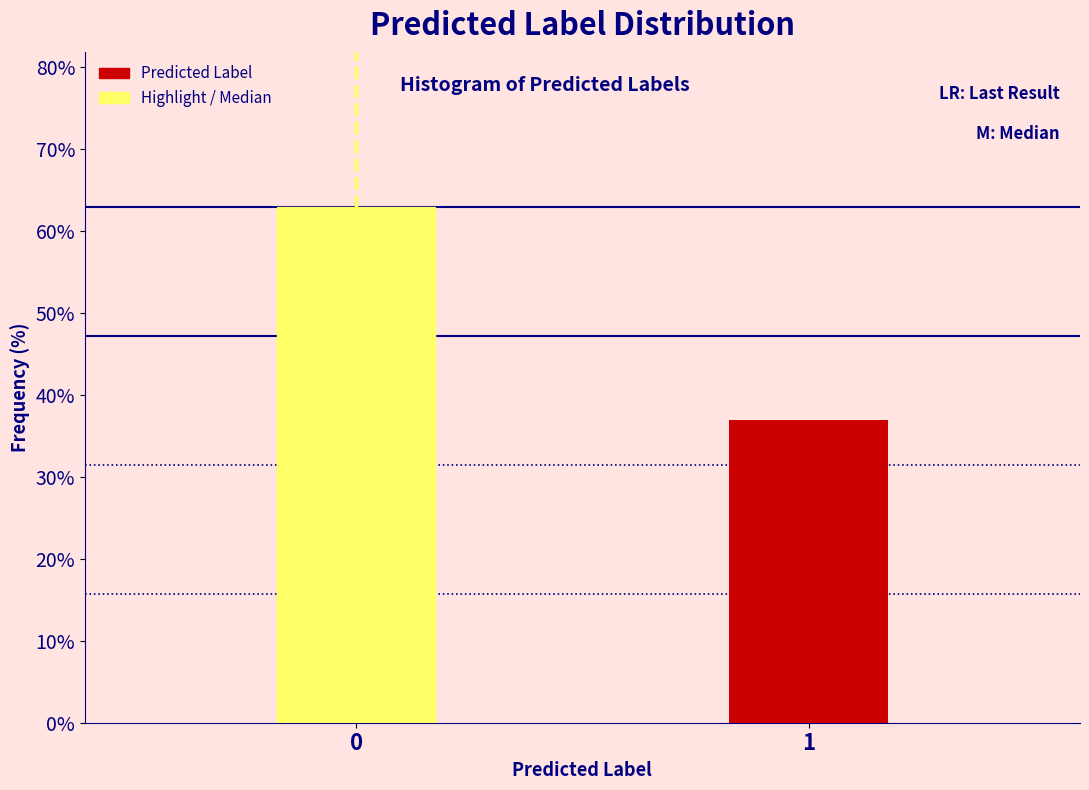

Reading right to left, extract all data points from this chart.

37	63